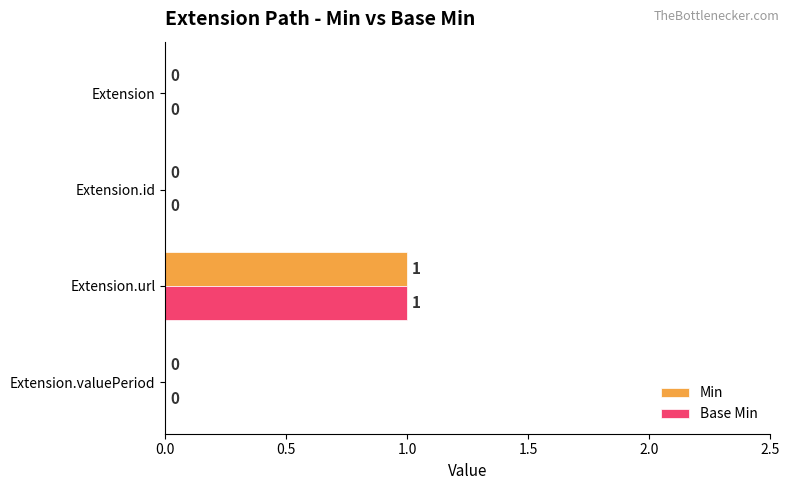

Count the Min values in the range 0 to 1.

4